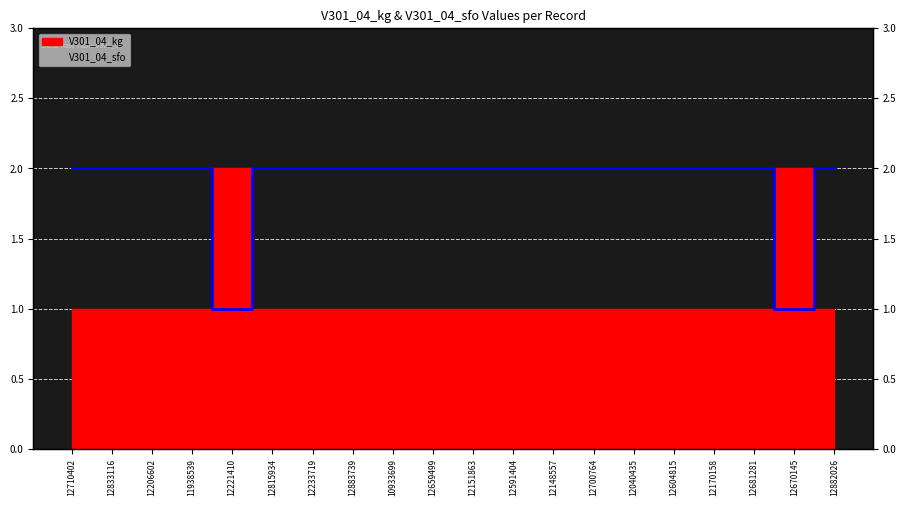

Reading left to right, extract all data points from this chart.

2	2	2	2	1	2	2	2	2	2	2	2	2	2	2	2	2	2	1	2